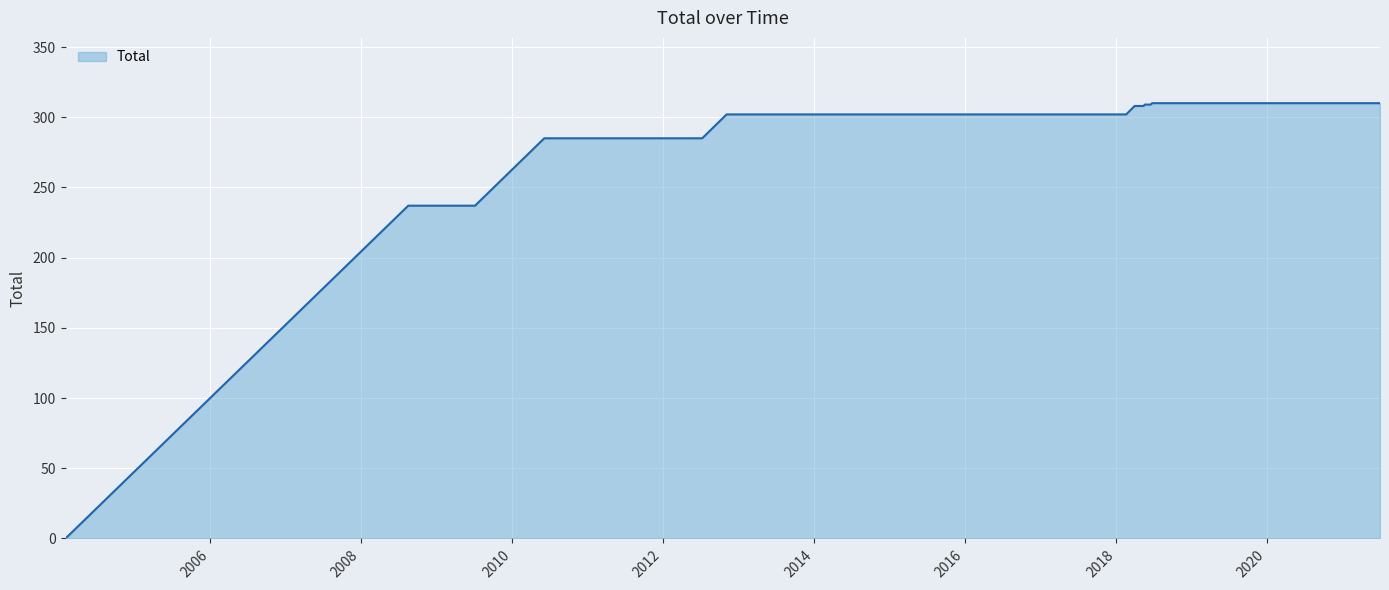

What is the greatest value displayed?

310